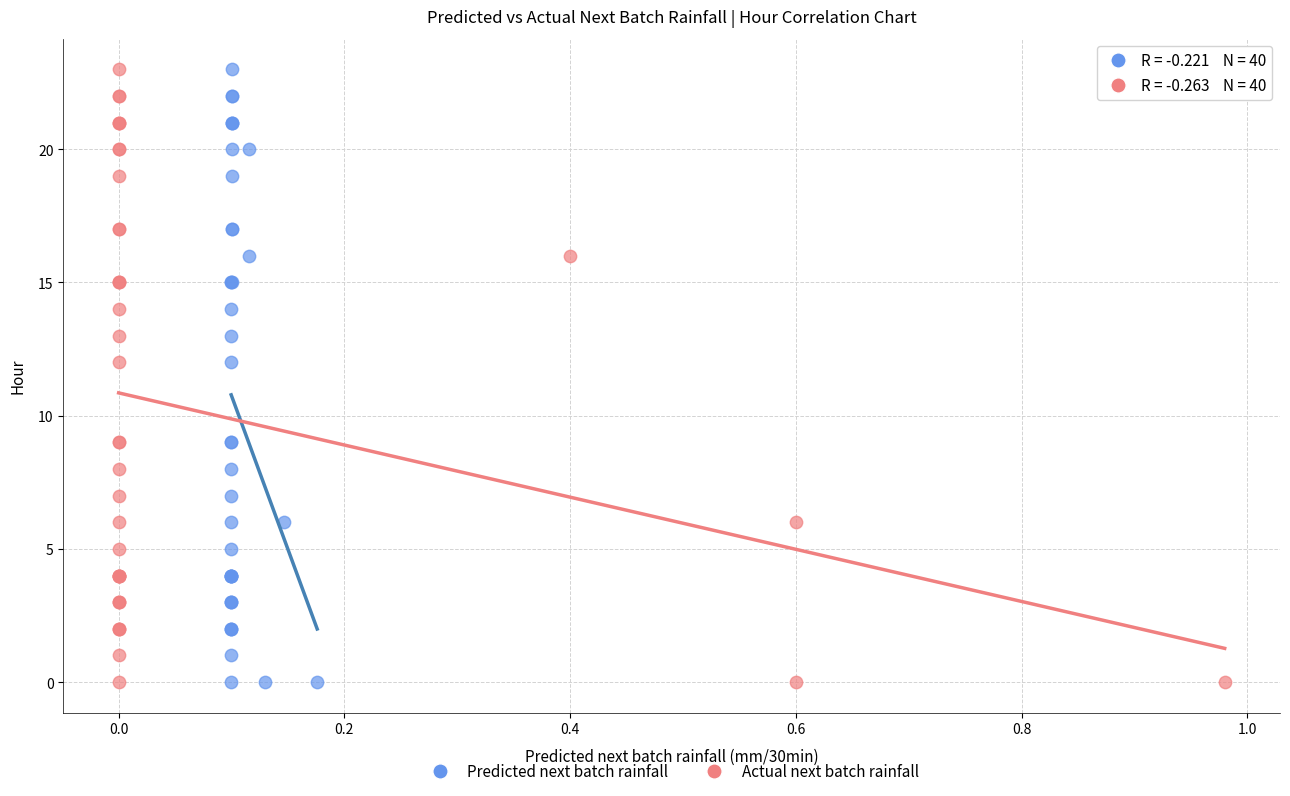

What are all the series names shown in the legend?

Predicted next batch rainfall, Actual next batch rainfall